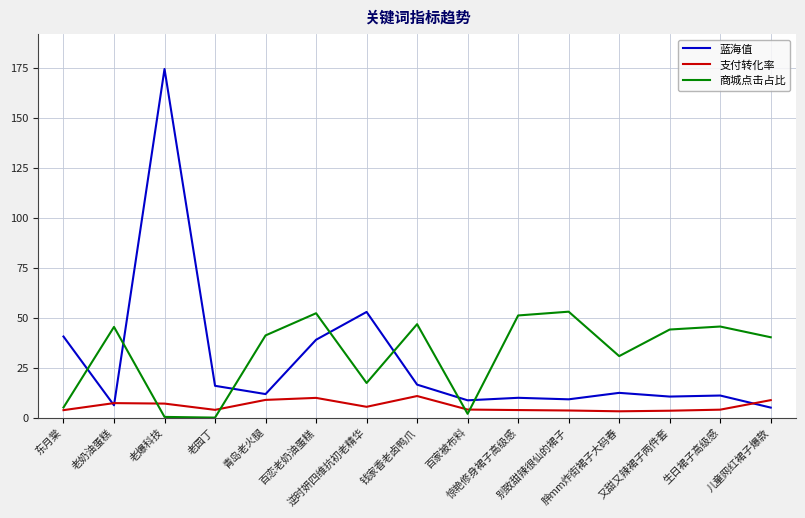

List the series in order of their peak value, highest first.

蓝海值, 商城点击占比, 支付转化率